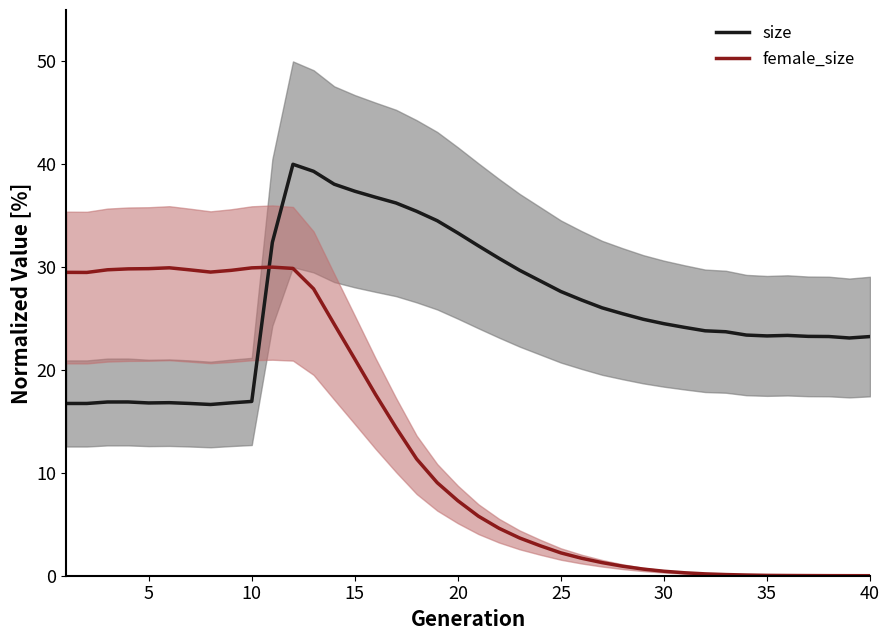

True or false: female_size has more than 0 points higher than both neighbors.

True